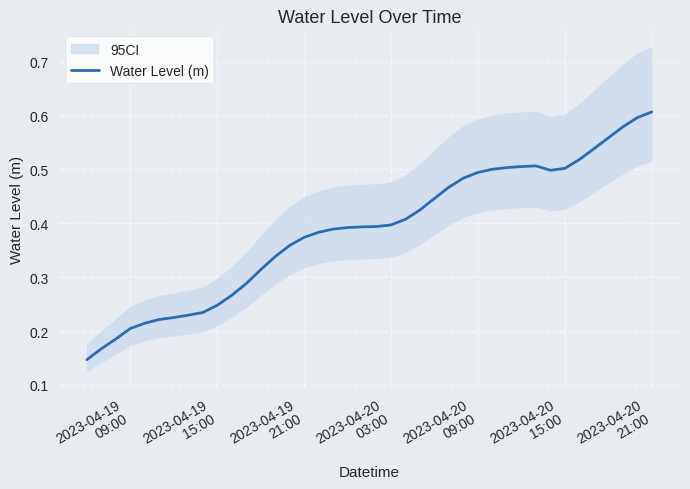

True or false: the data shows 0.4 at 2023-04-19 15:00.

False